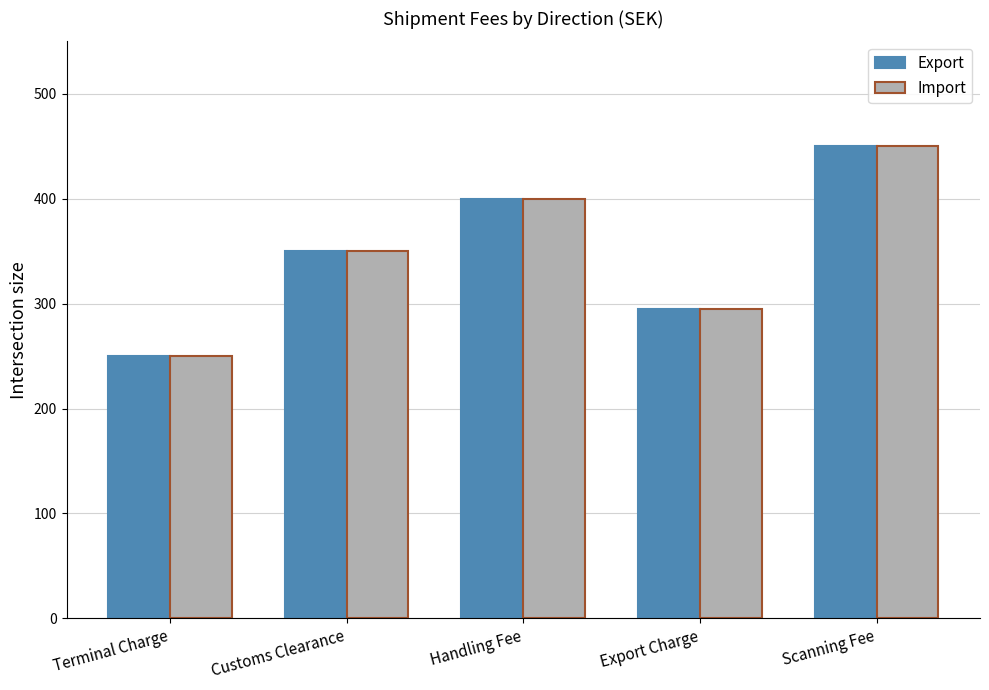

What is the highest value of the Import series?

450